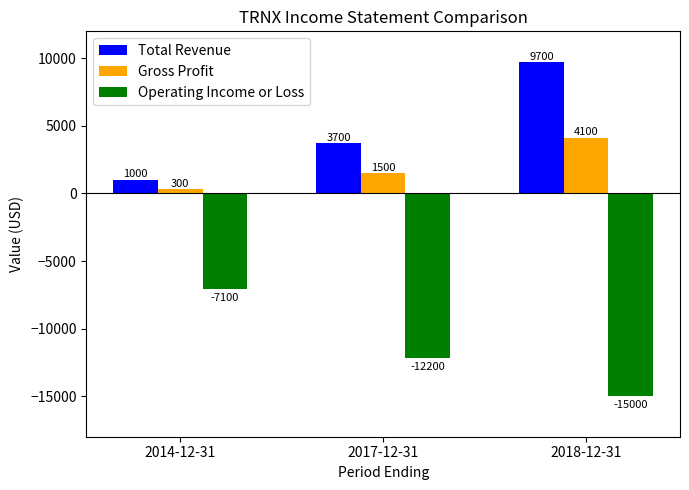

The value of Total Revenue at 2017-12-31 is 3700. True or false?

True